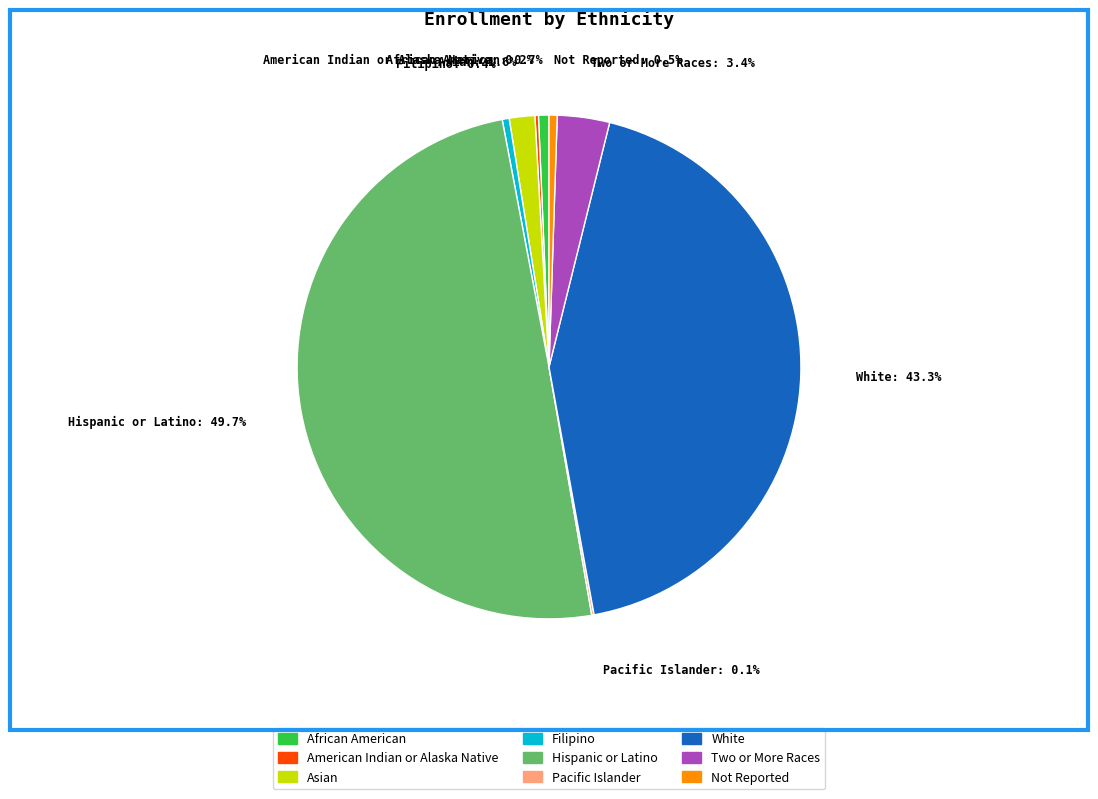

What portion of the pie excludes African American?

99.3%